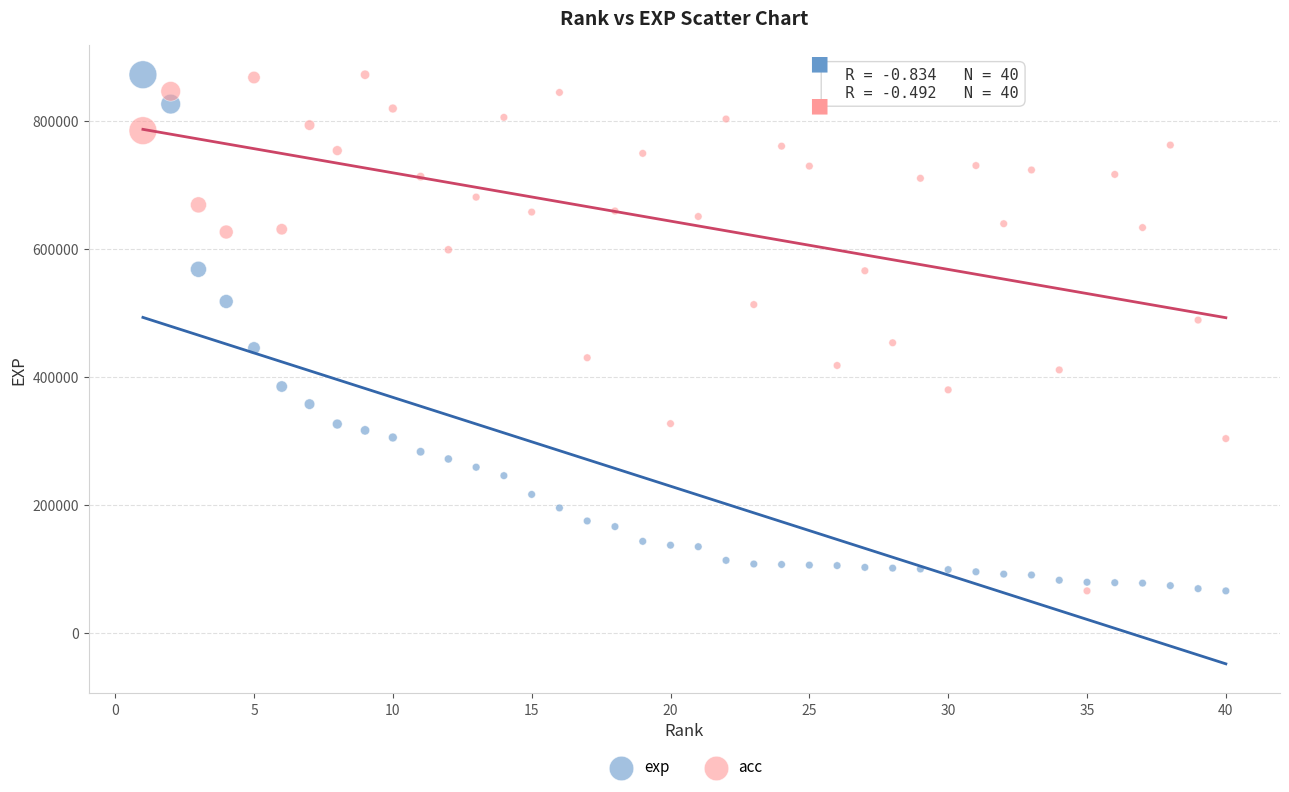

What is the X range (max minus min) for the scatter plot?

39.0